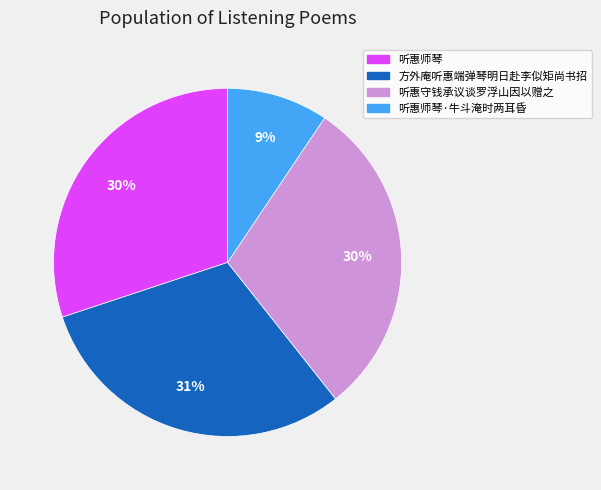

Count the number of slices in the pie.

4